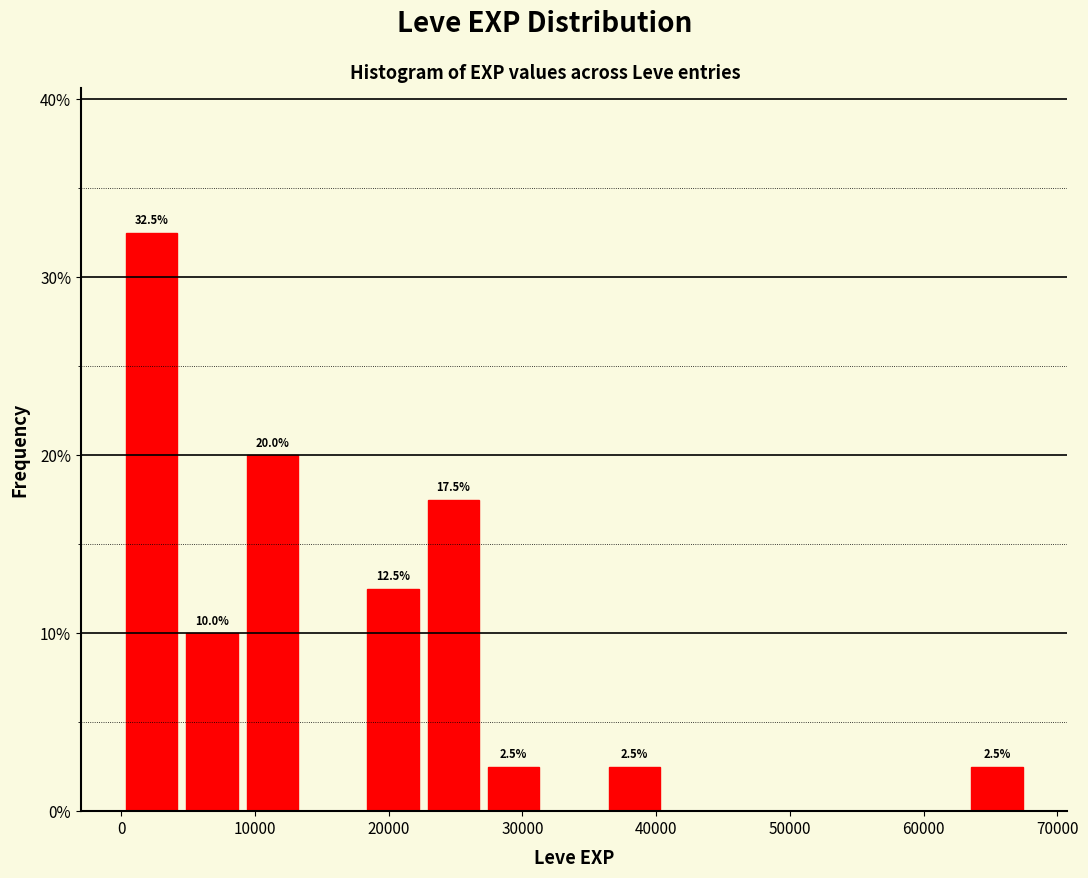

Over which range of the x-axis is the bar tallest?

0 to 5000